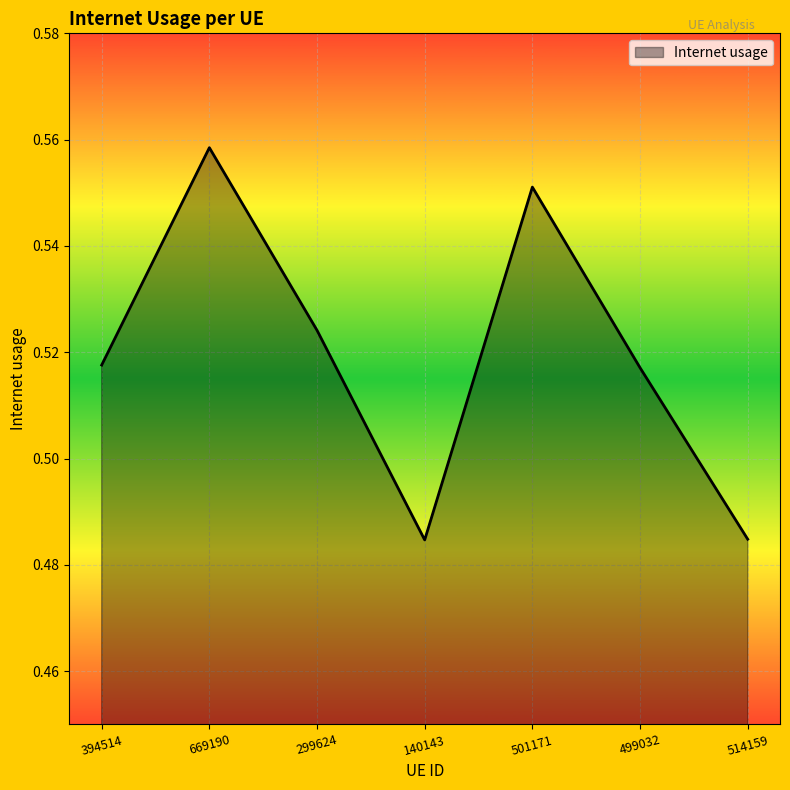

What position from the left is 669190?

2